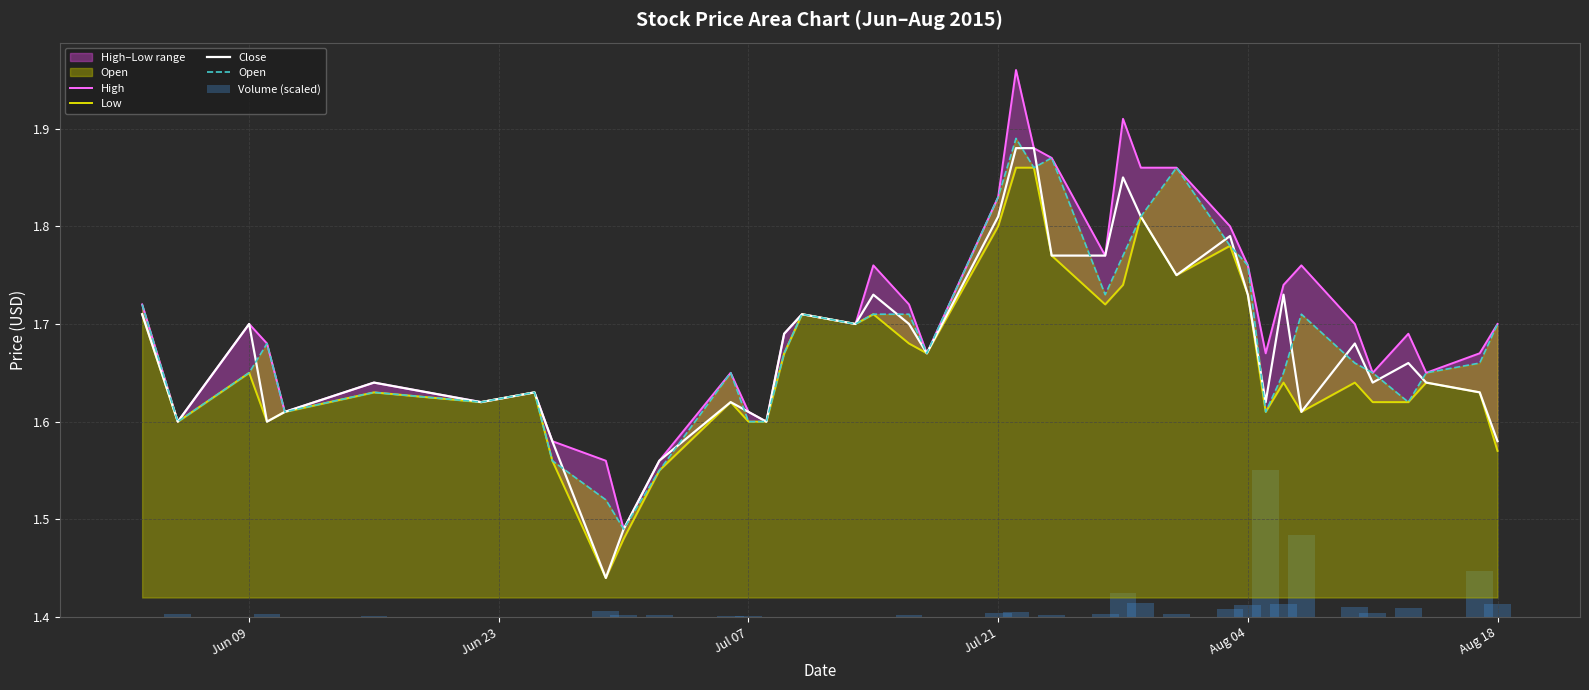

What is the highest value of the Volume (scaled) series?

0.1